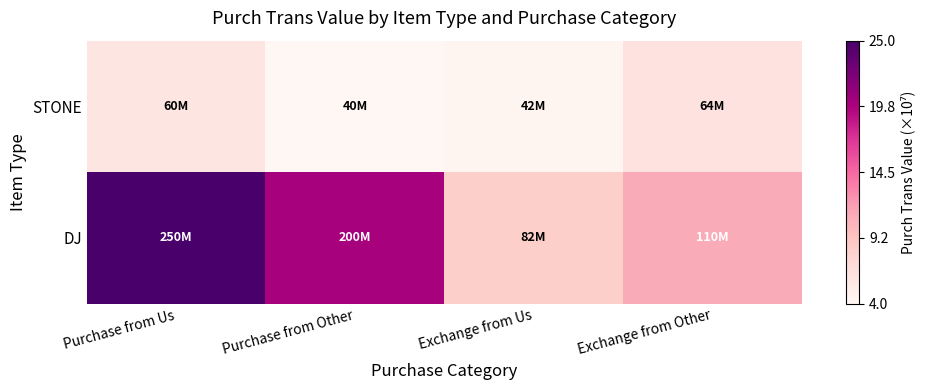

Which series has the largest range (max minus min)?

DJ